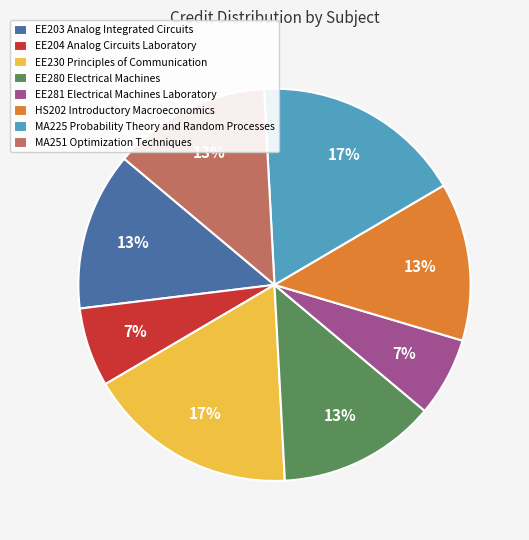

Between EE281 Electrical Machines Laboratory and EE280 Electrical Machines, which is larger?

EE280 Electrical Machines